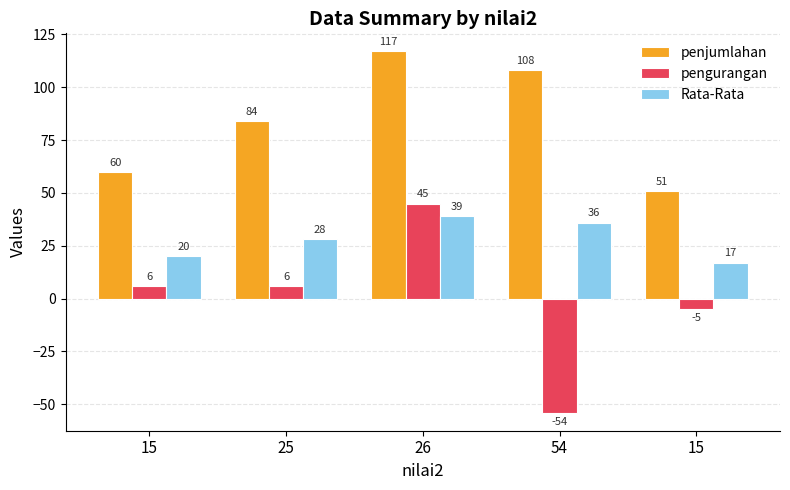

True or false: penjumlahan has a value of 108 at 54.

True